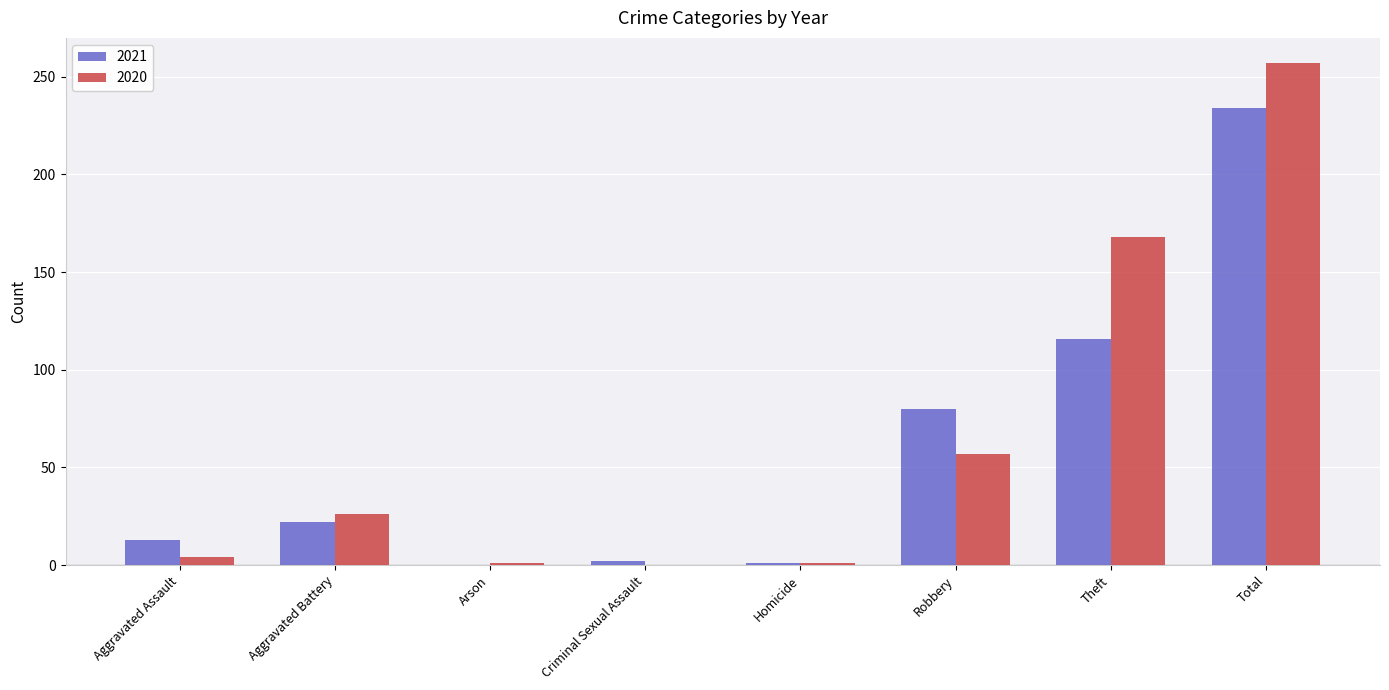

The 2020 series shows 14 at Aggravated Battery. True or false?

False